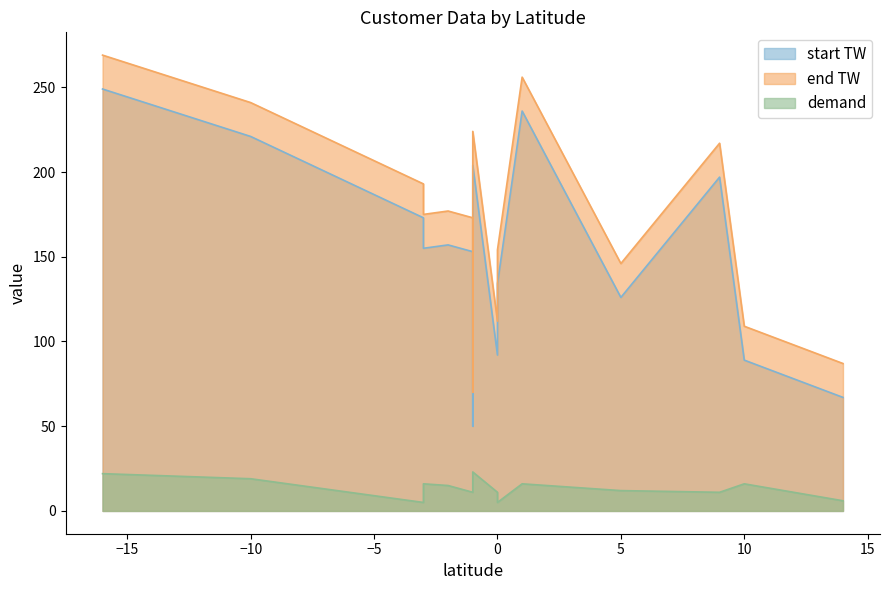

How many lines are shown in the chart?

3